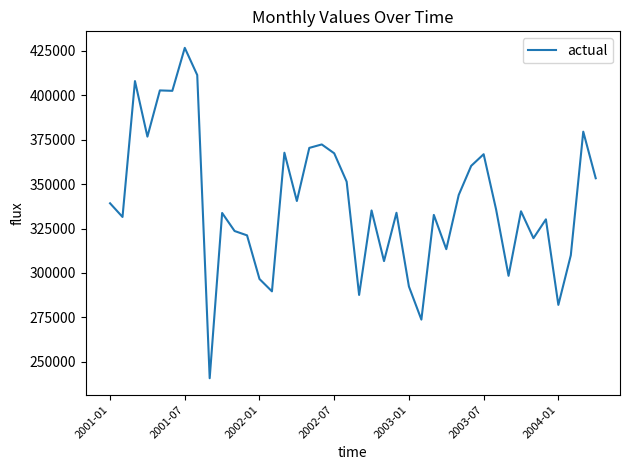

What is the difference between the maximum and minimum values?

185976